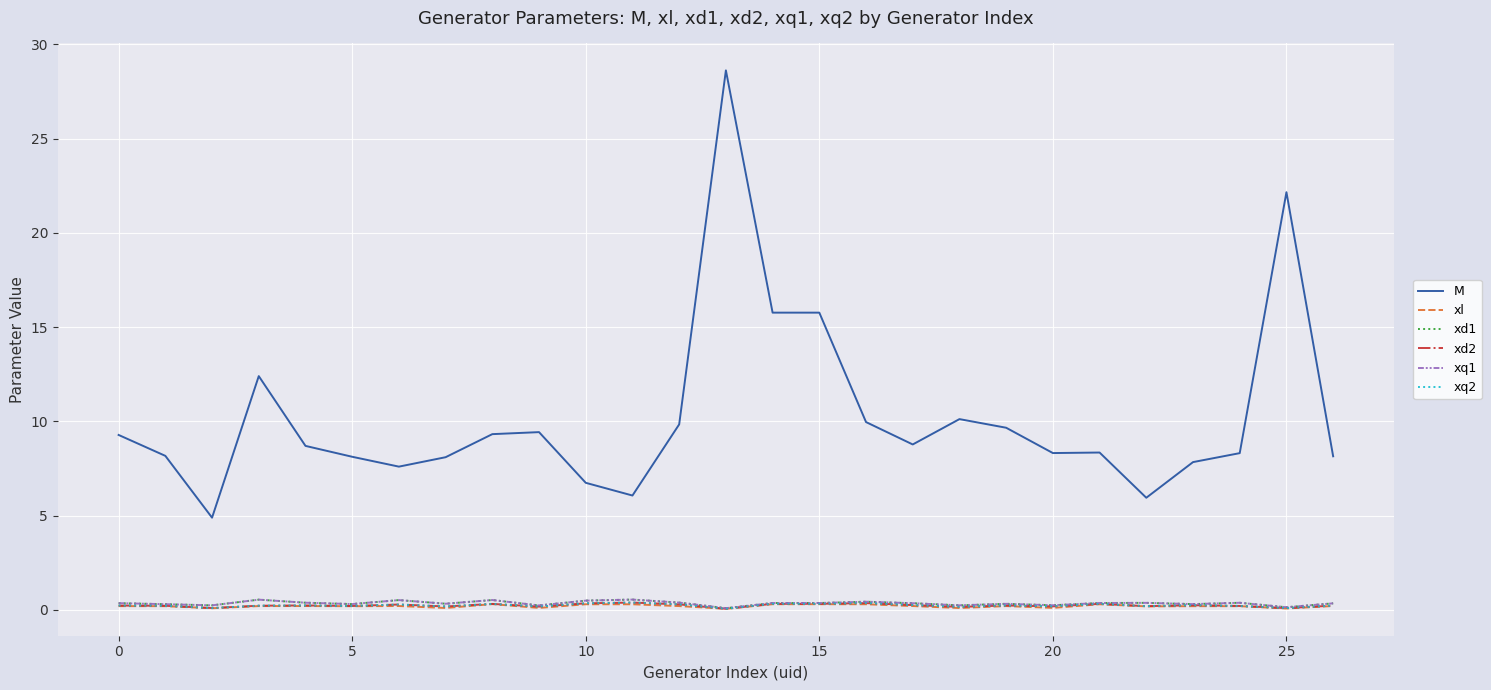

Does the chart display data point markers on the line(s)?

No